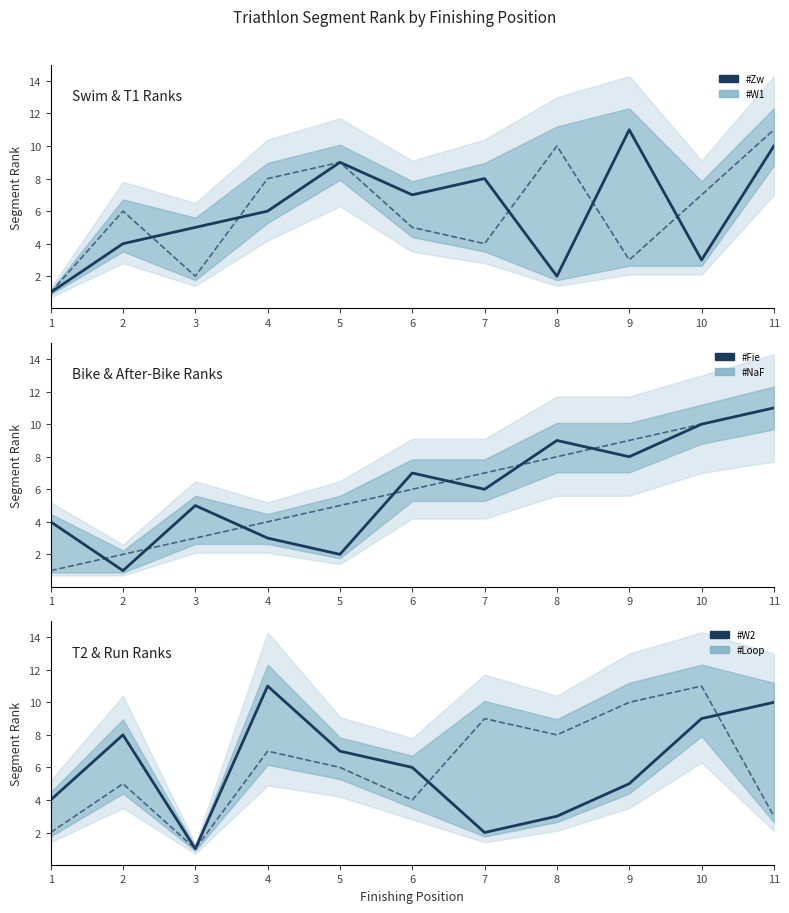

How many values in the #NaF series exceed 6?

5